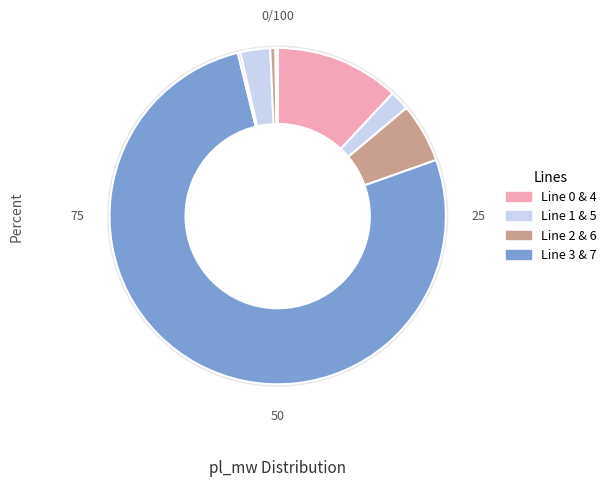

To the nearest percent, what is the difference between the largest and smallest slice percentages?

76%